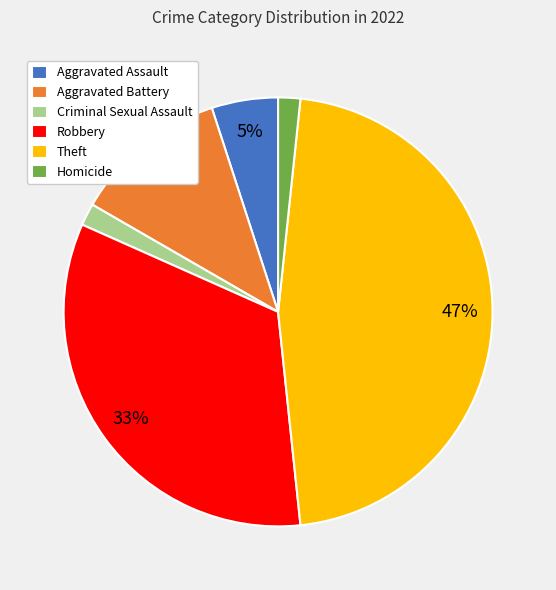

To the nearest percent, what is the combined percentage of Aggravated Assault and Aggravated Battery?

17%